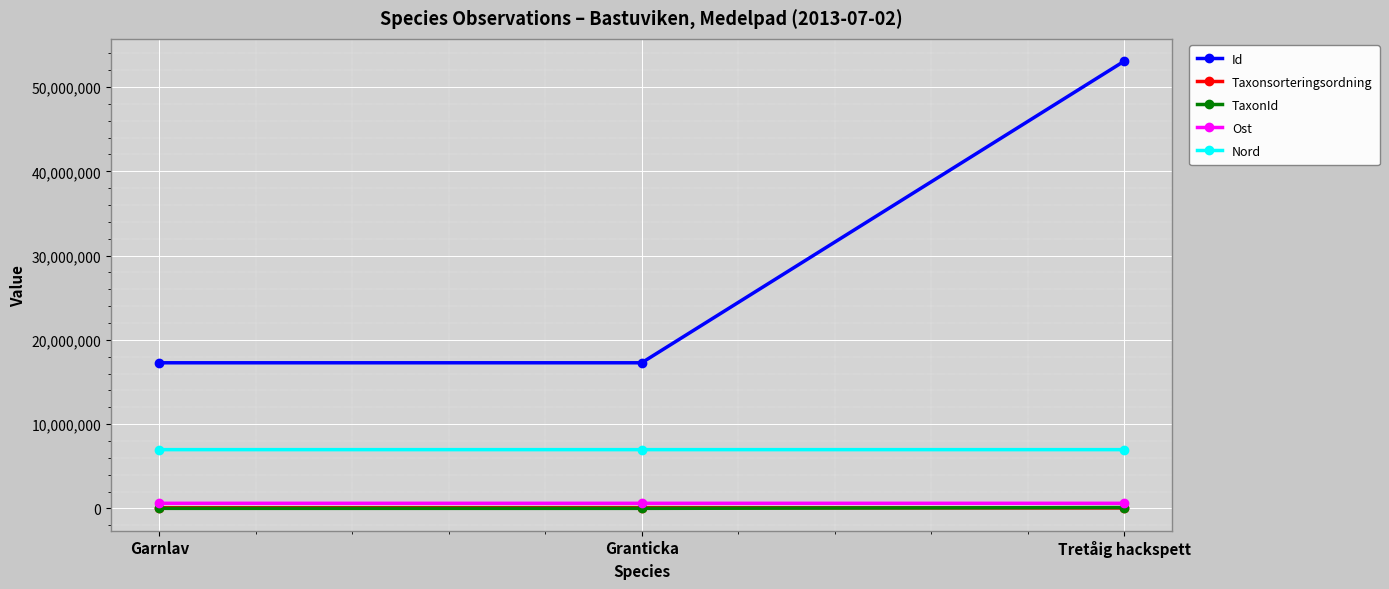

Is the value of Taxonsorteringsordning at Granticka greater than the value of Id at Garnlav?

No